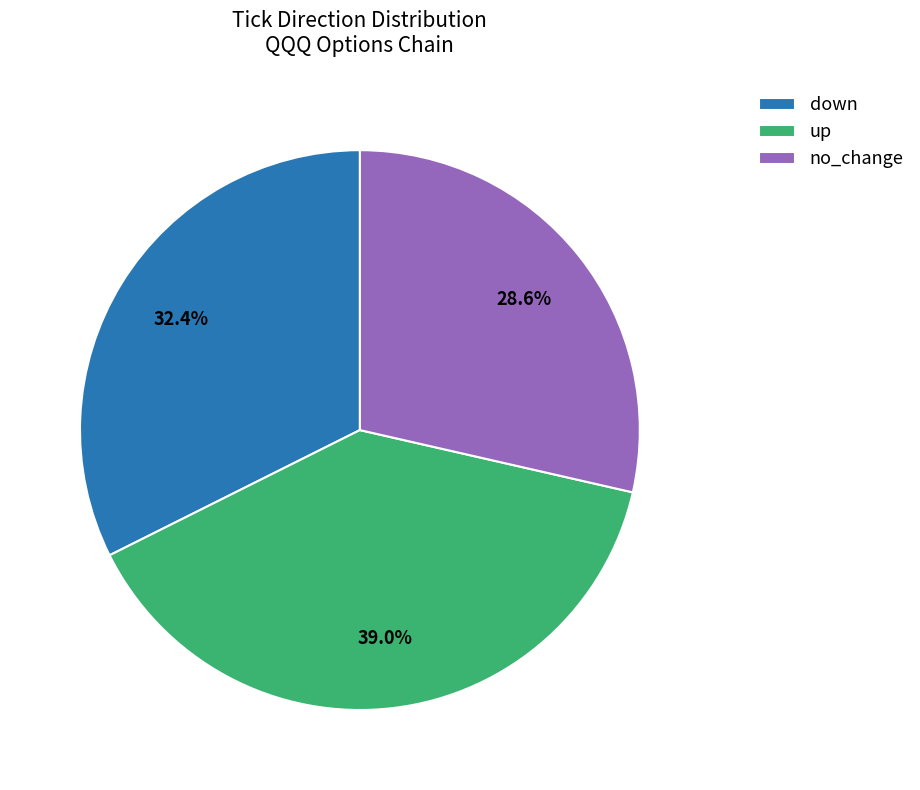

To the nearest percent, what is the difference between the largest and smallest slice percentages?

10%